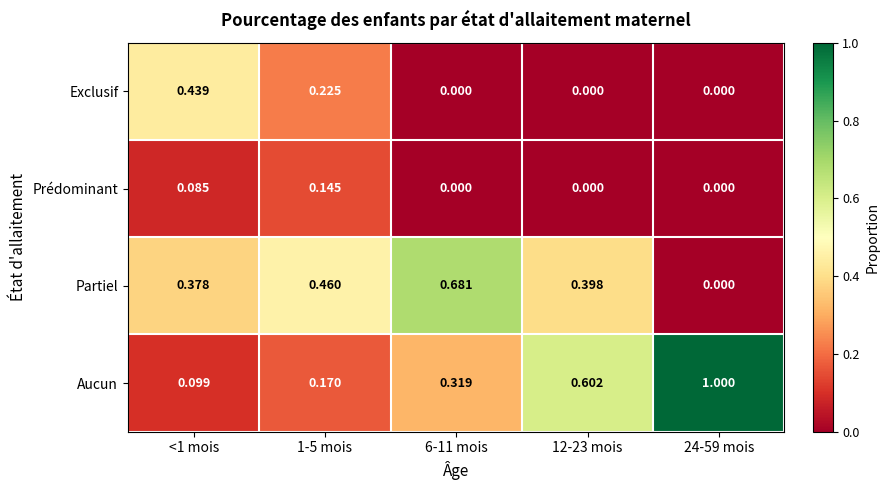

Which series changed the most between 1-5 mois and 12-23 mois?

Aucun